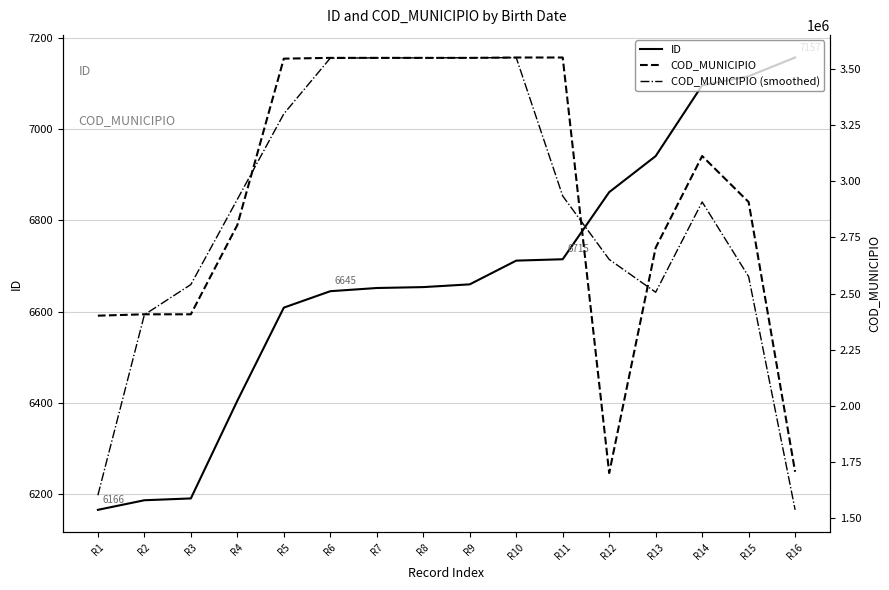

True or false: COD_MUNICIPIO has more than 2 points higher than both neighbors.

False